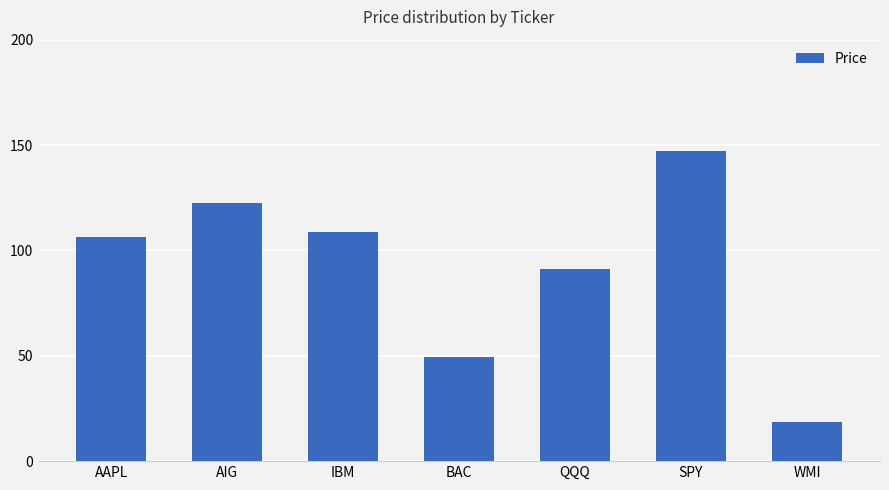

The chart shows a value of 18.8 at WMI. True or false?

True